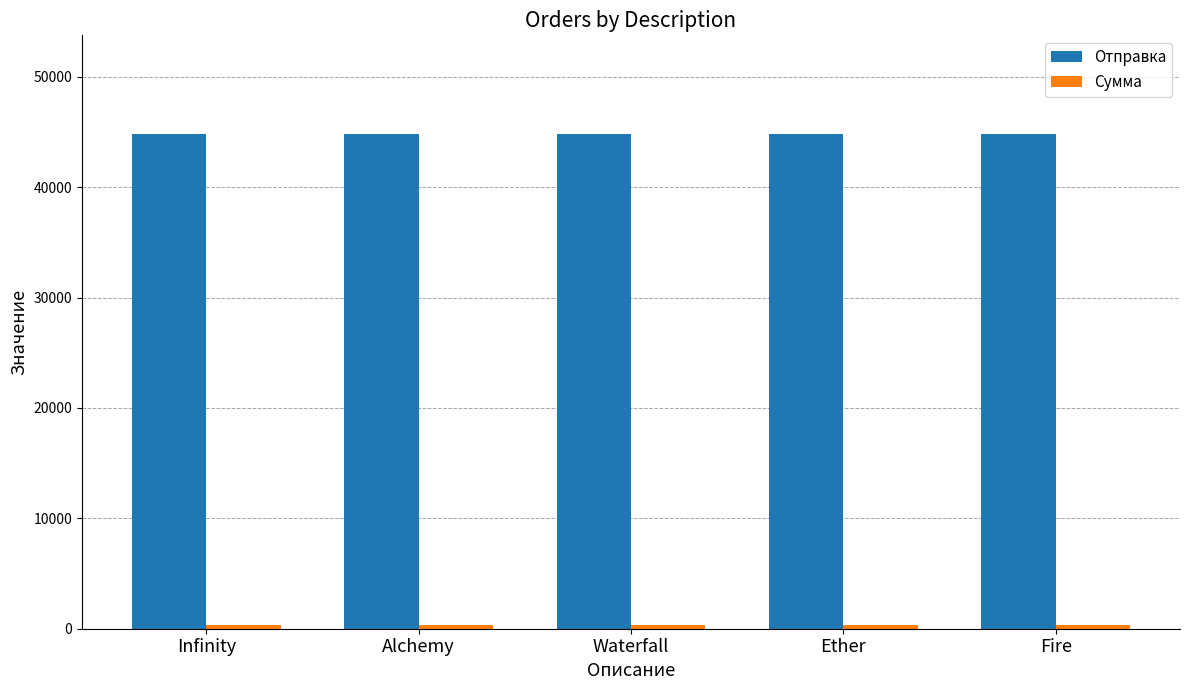

What is the maximum value shown in the chart?

44790